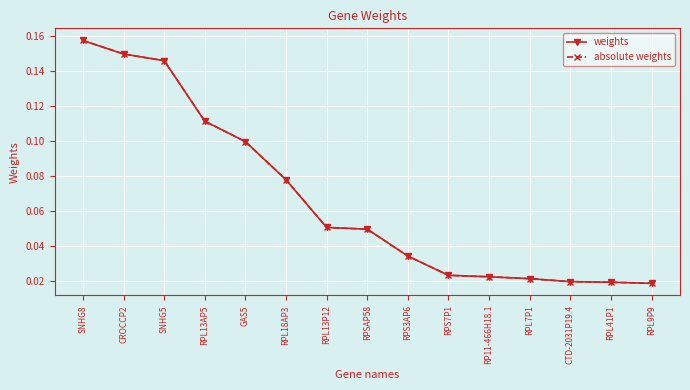

Does the chart have visible grid lines?

Yes